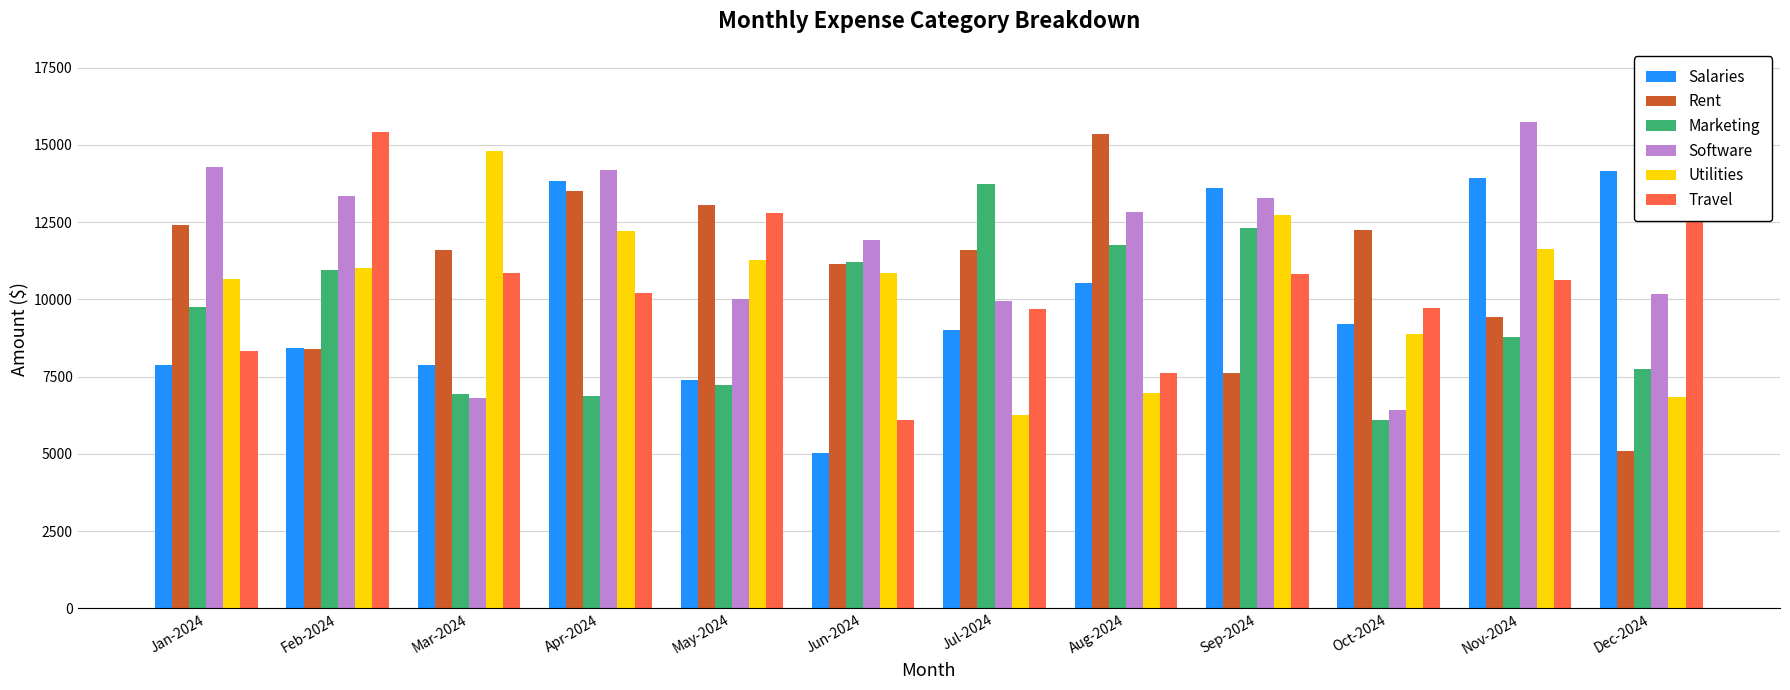

Are the bars grouped side by side (vs. stacked)?

Yes